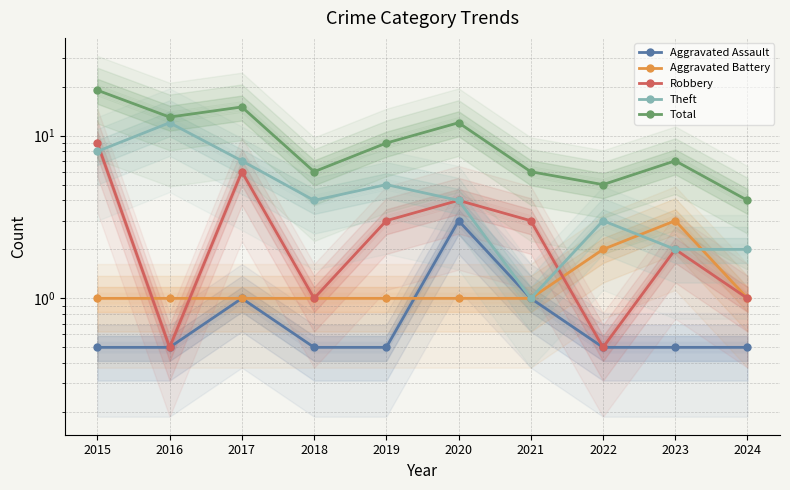

At how many categories does at least one series exceed 3?

10